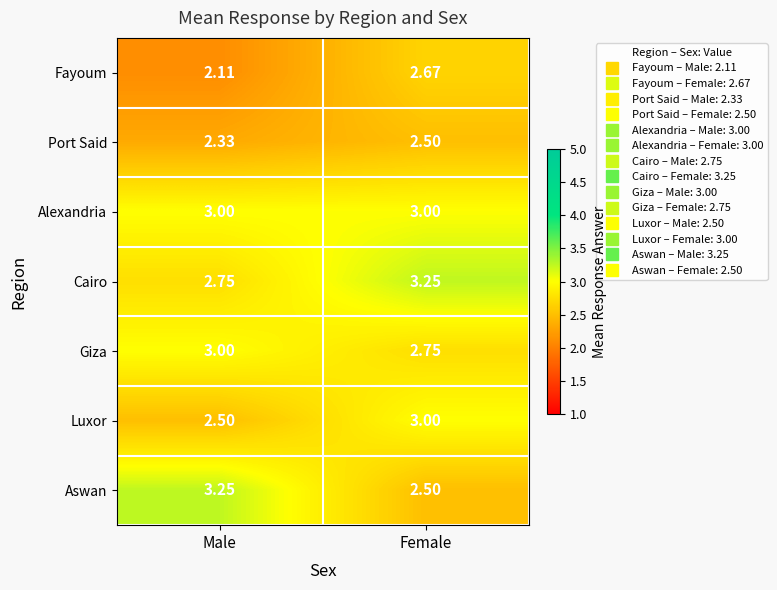

Where is Cairo nearest to the value 3?

Male